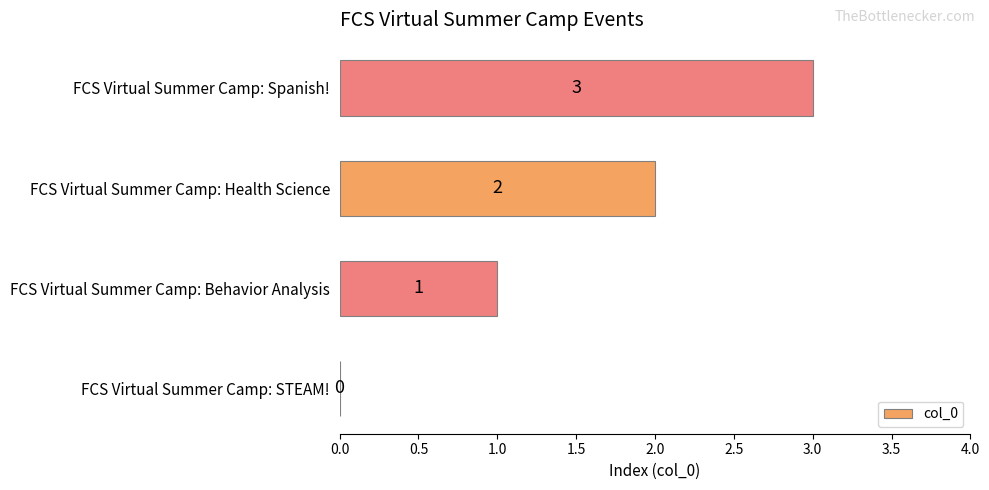

Which label corresponds to the largest value in the chart?

FCS Virtual Summer Camp: Spanish!